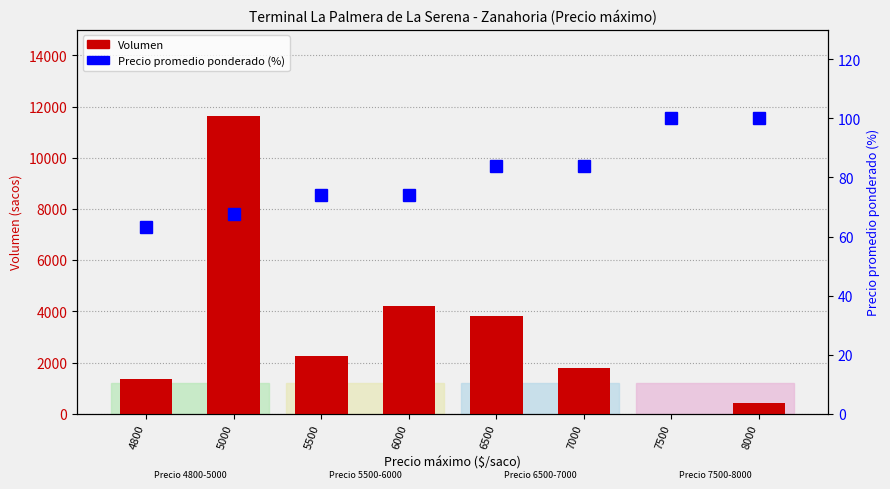

Which category has the lowest value in the Volumen series?

7500